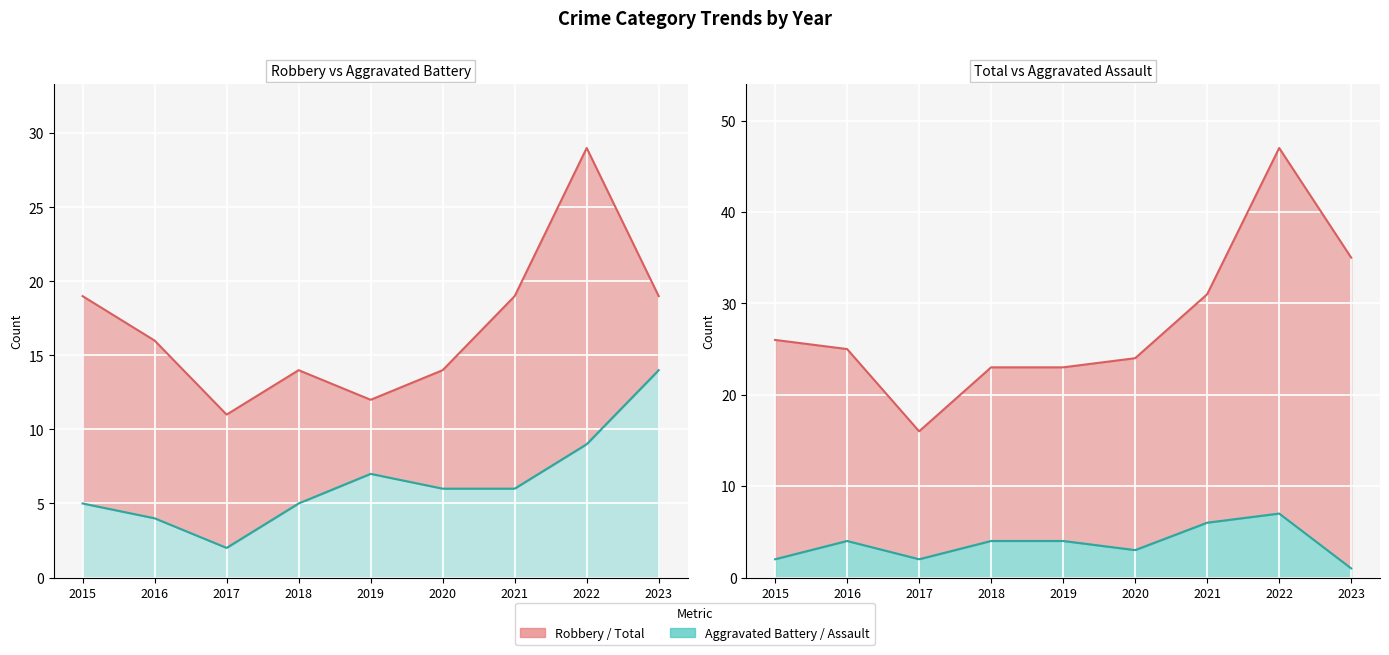

At which category is the sum across all series the highest?

2022